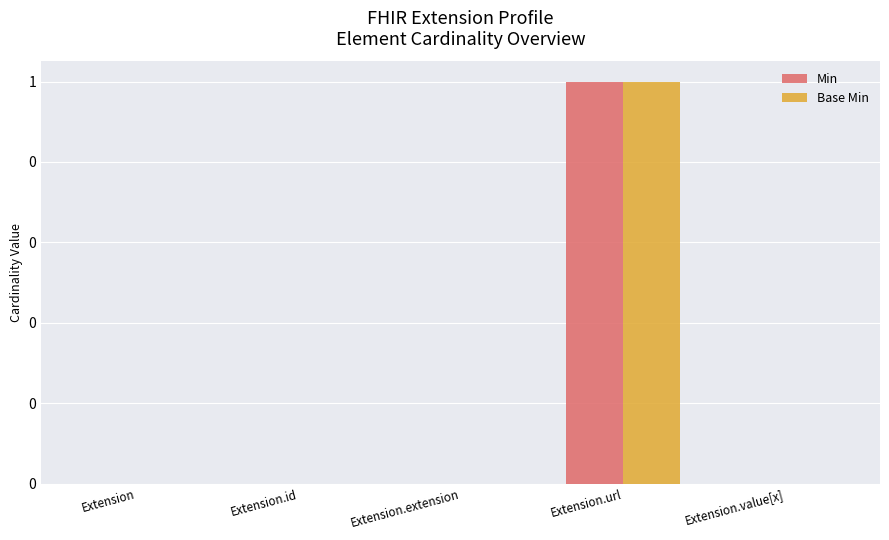

At Extension.id, list the series in order from smallest to largest.

Min, Base Min